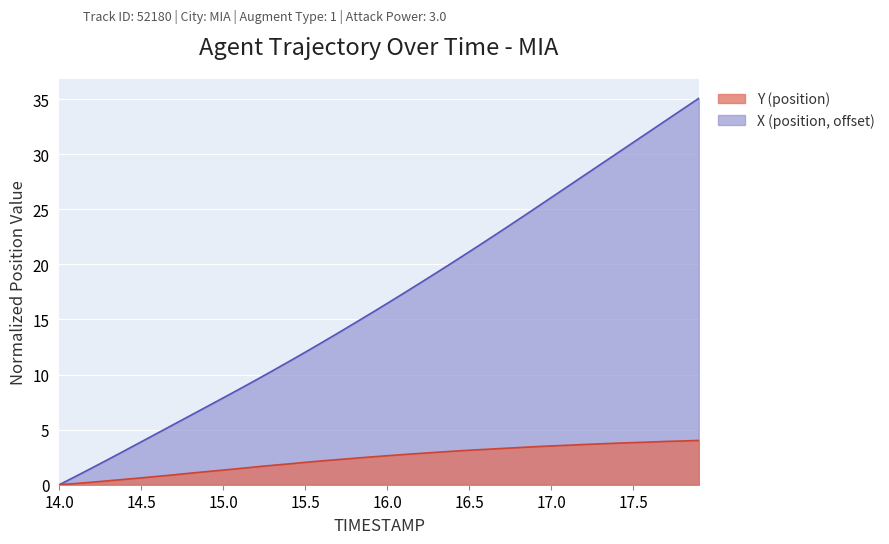

What is the label of the 14th point from the left?

15.3